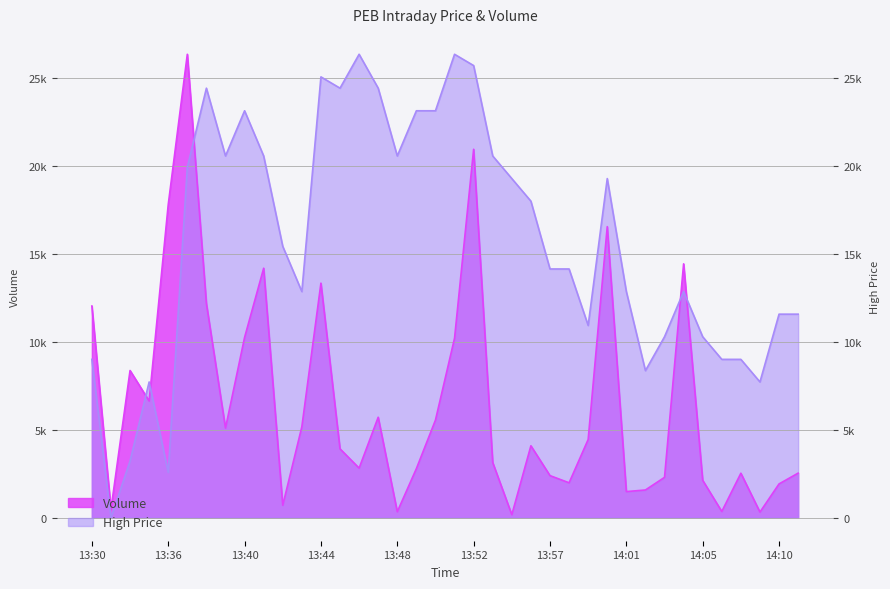

How many lines are shown in the chart?

2